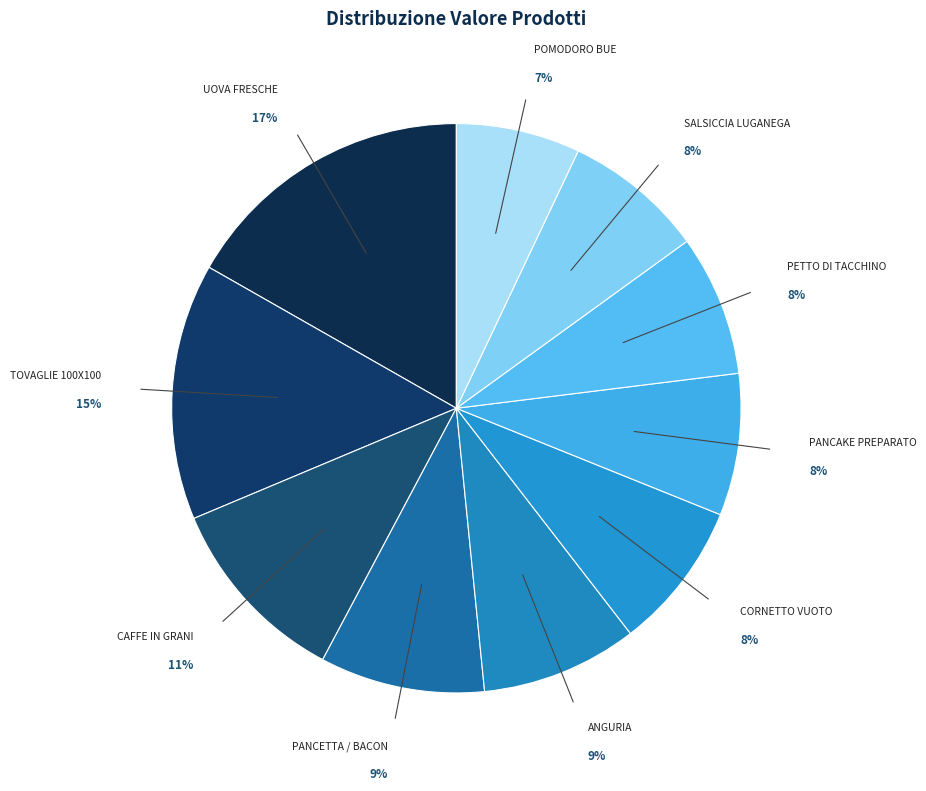

How many segments does this pie chart have?

10